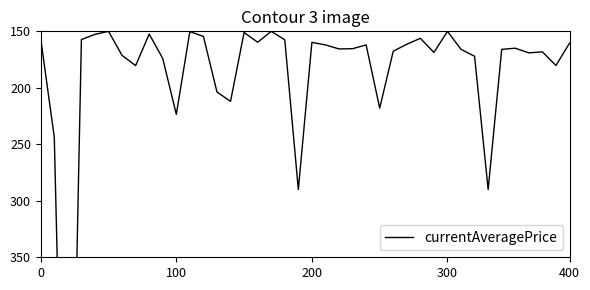

What is the ratio of the value at 33 to the value at 28?

22.7